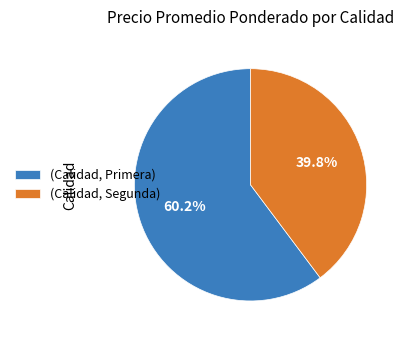

What is the ratio of the value at (Calidad, Primera) to the value at (Calidad, Segunda)?

1.5